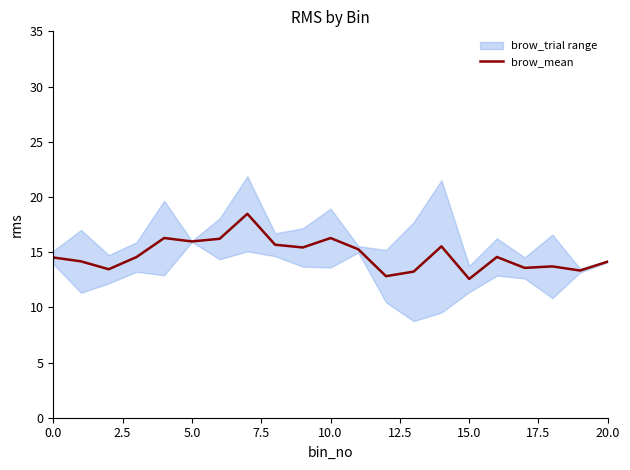

Is it true that brow_mean equals 7.6 at 20.0?

False